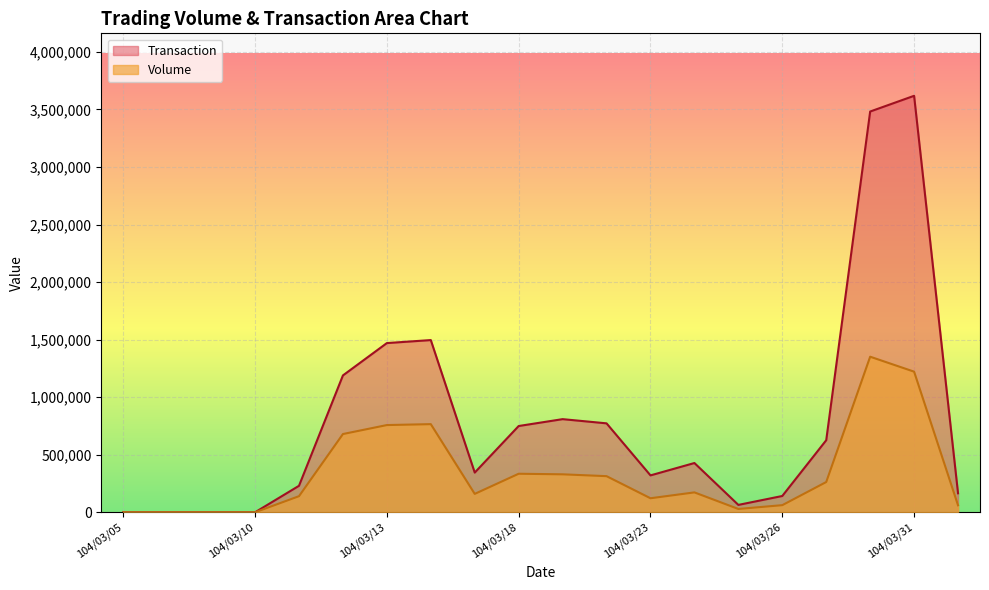

What is the label of the 17th point from the left?

104/03/27